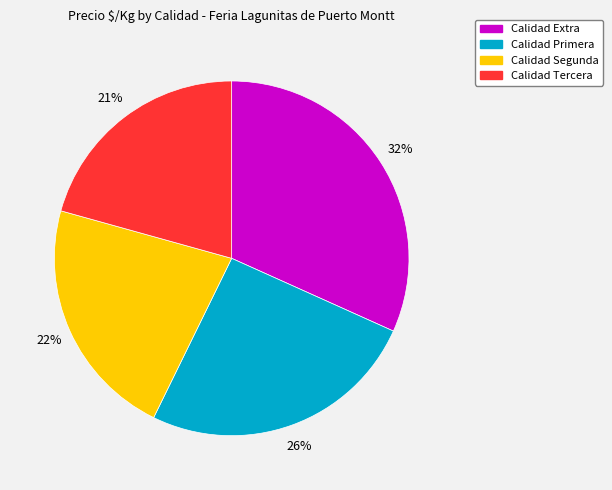

To the nearest percent, what is the average slice percentage?

25%